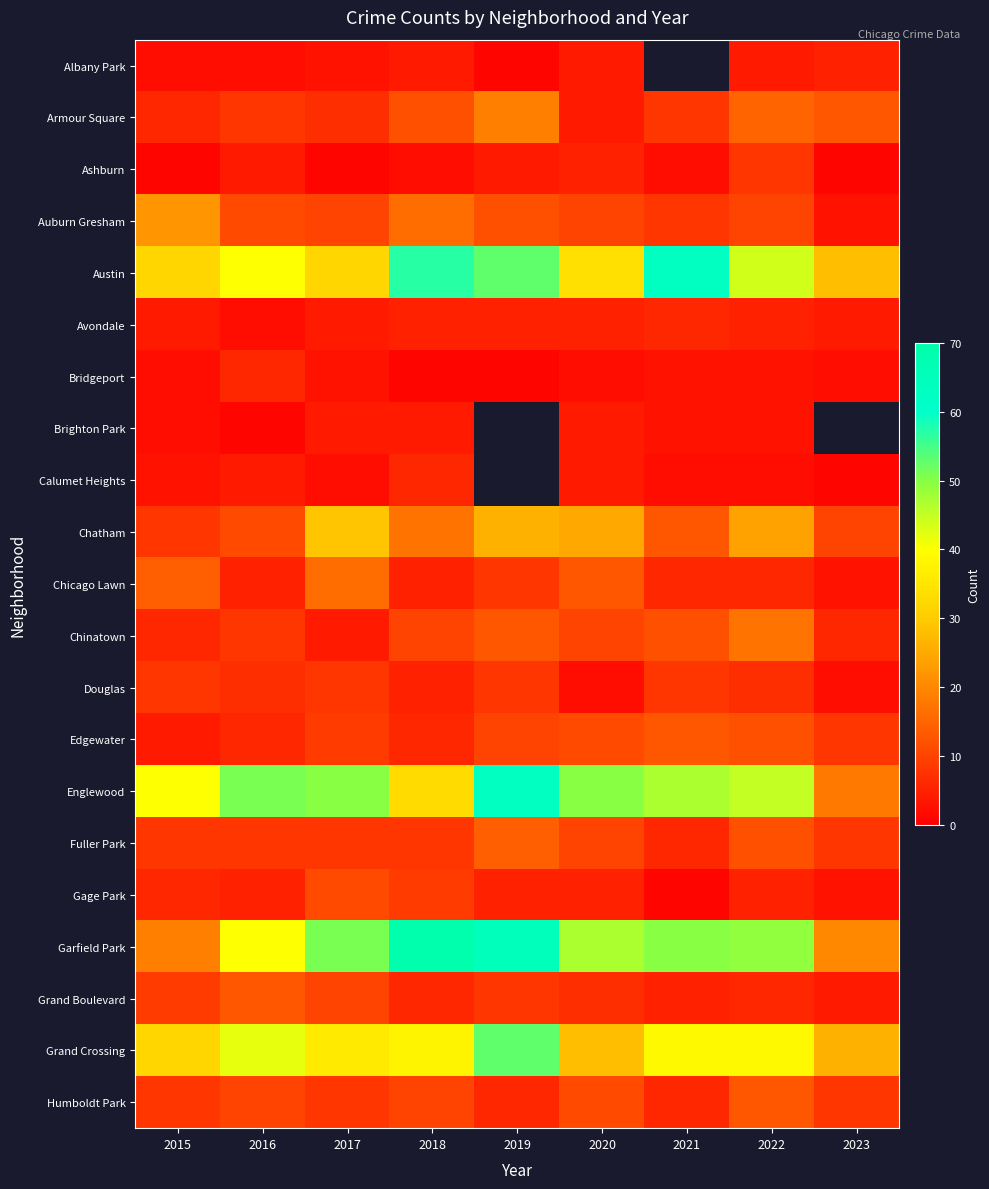

Rank the categories by Humboldt Park value from lowest to highest.

2019, 2021, 2015, 2017, 2023, 2016, 2018, 2020, 2022